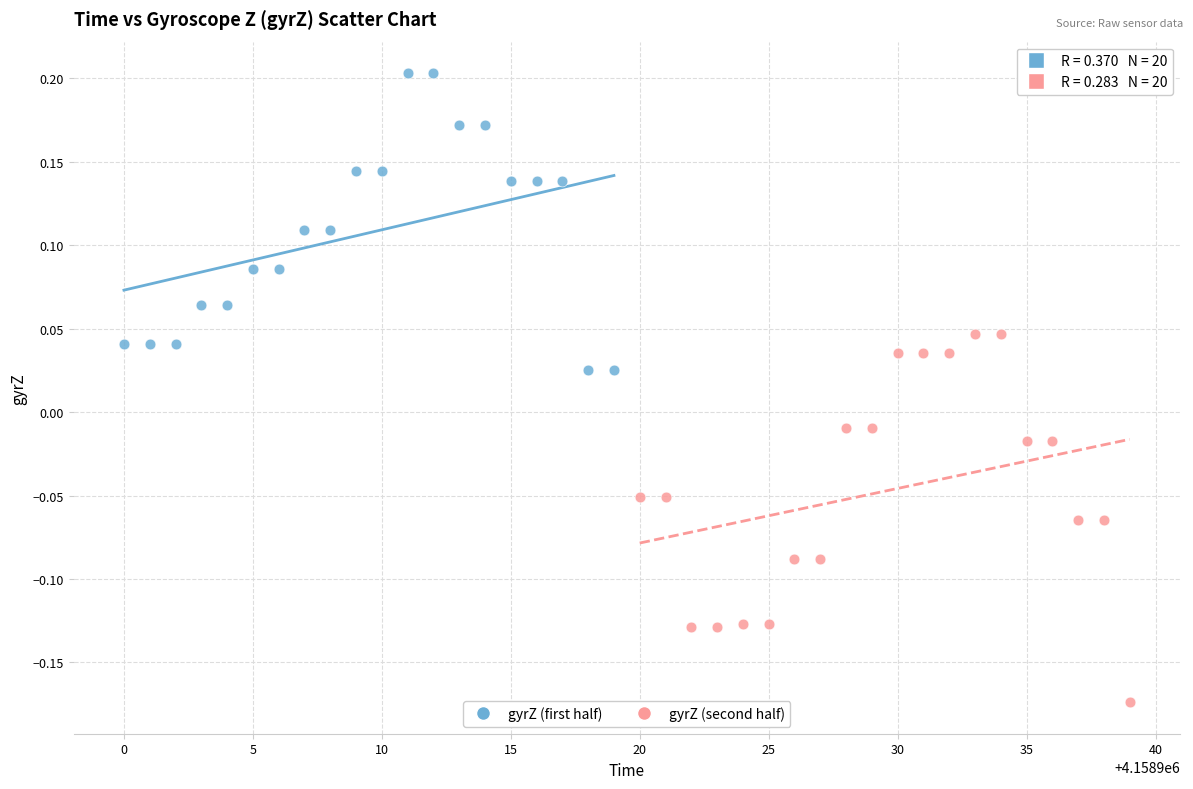

Which series has the largest Y range (max minus min)?

gyrZ (second half)